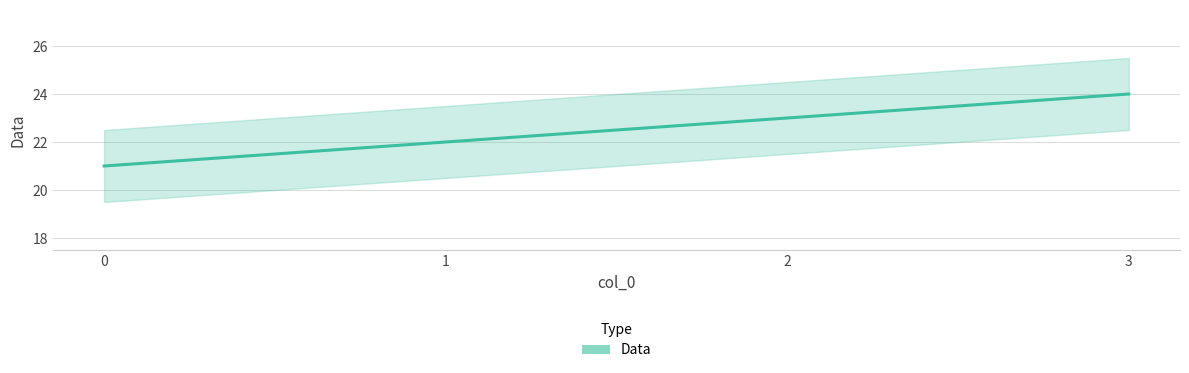

Rank the categories by value from highest to lowest.

3, 2, 1, 0